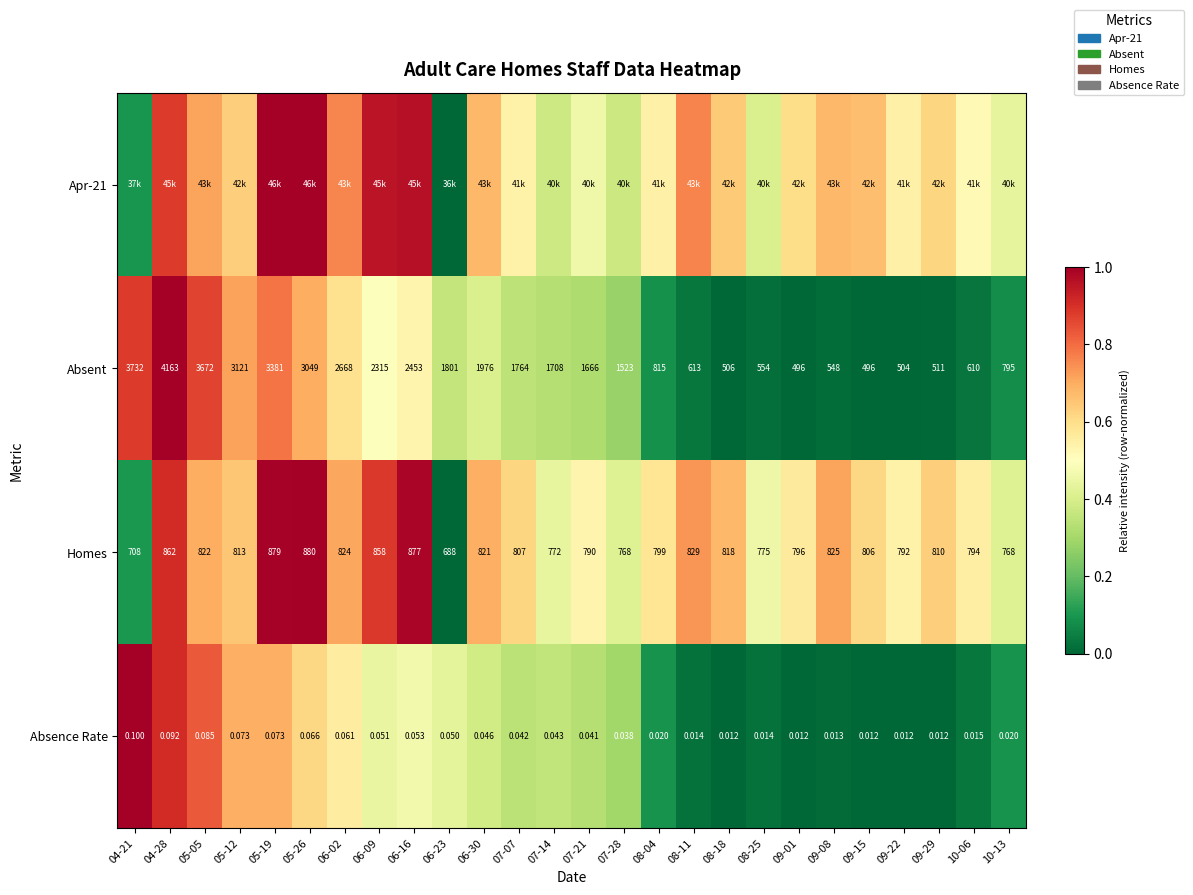

Is the value of Homes at 08-18 greater than the value of Absence Rate at 07-07?

Yes